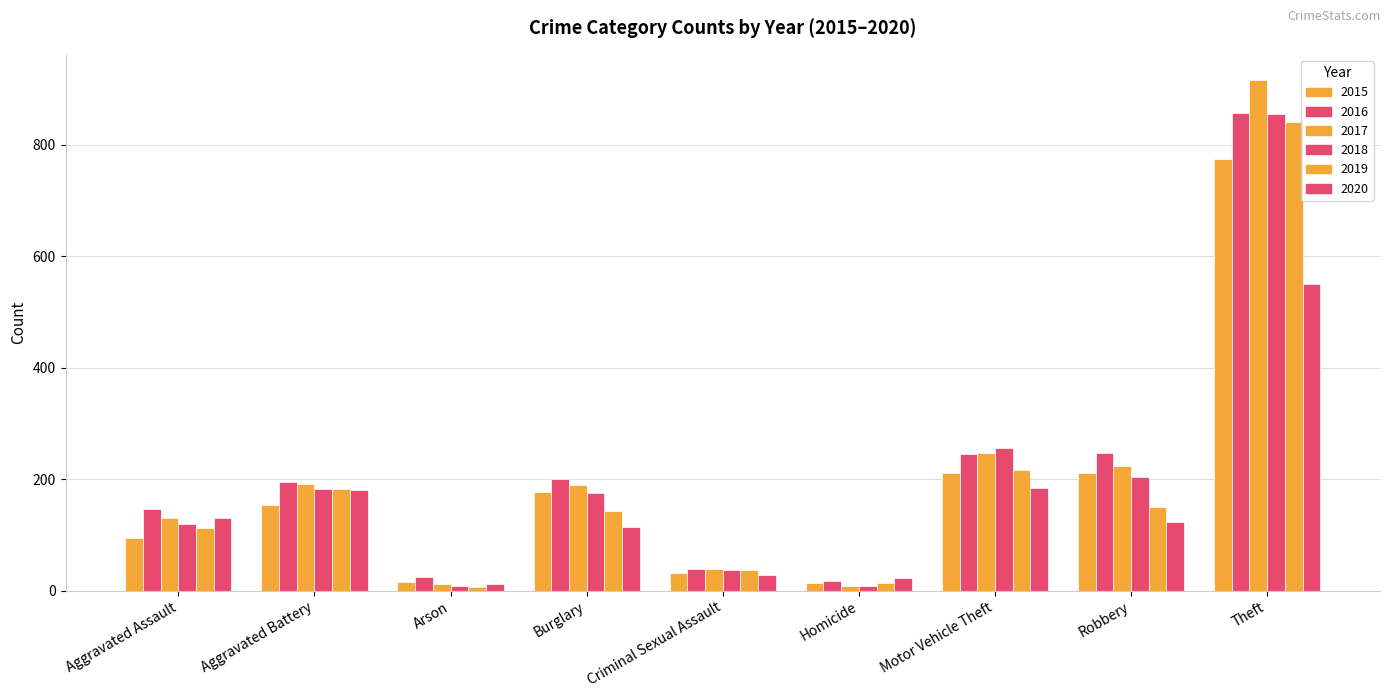

How many bars are there in total?

54